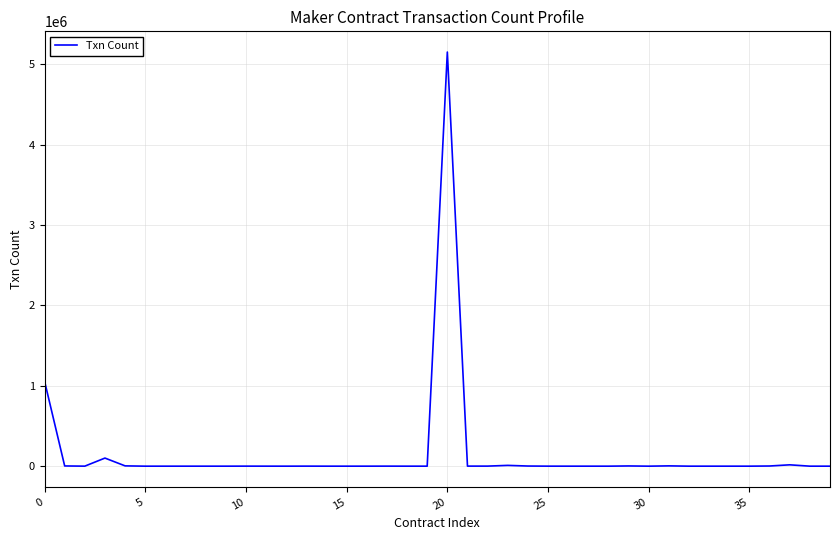

What is the difference between the maximum and minimum values?

5153027